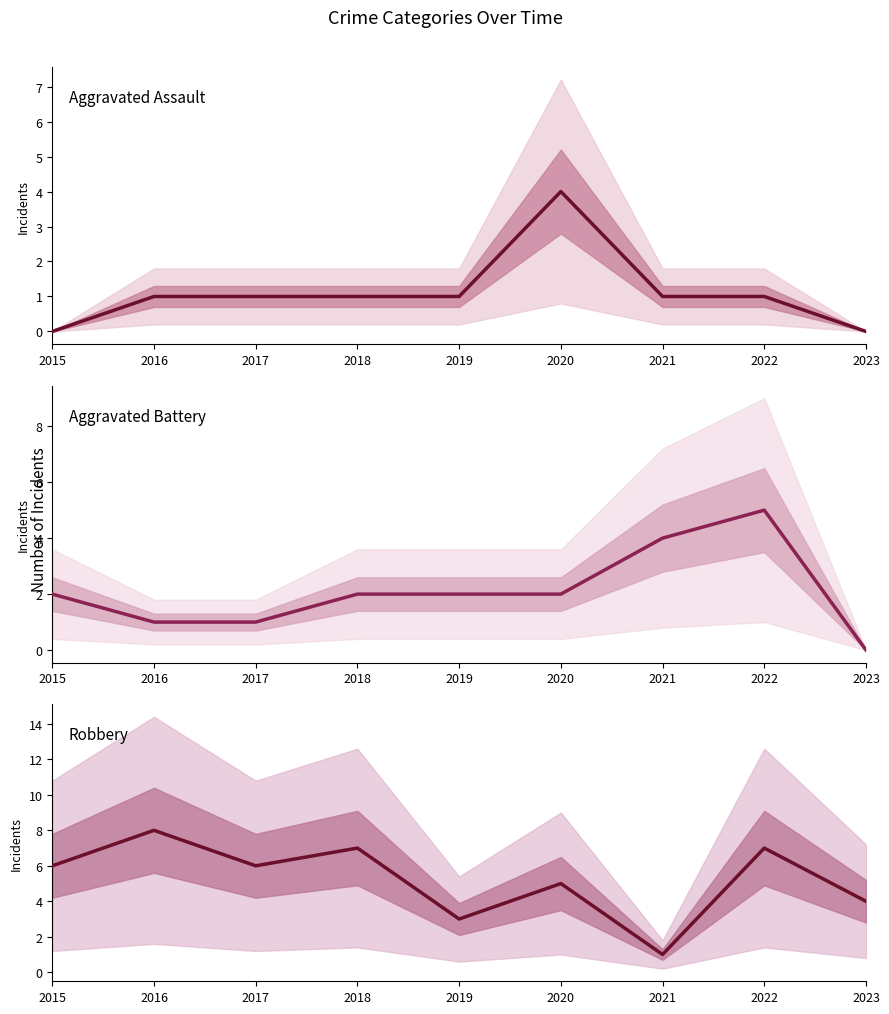

Reading right to left, transcribe all the data shown in this chart.

Aggravated Assault: 0	1	1	4	1	1	1	1	0
Aggravated Battery: 0	5	4	2	2	2	1	1	2
Robbery: 4	7	1	5	3	7	6	8	6